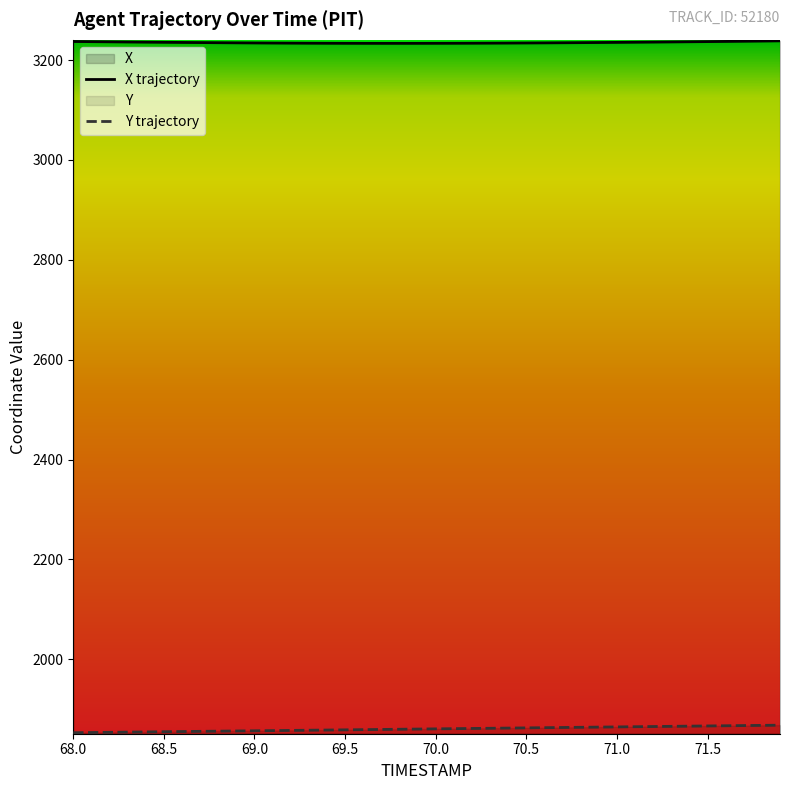

Rank the series by their average value, from highest to lowest.

X trajectory, Y trajectory